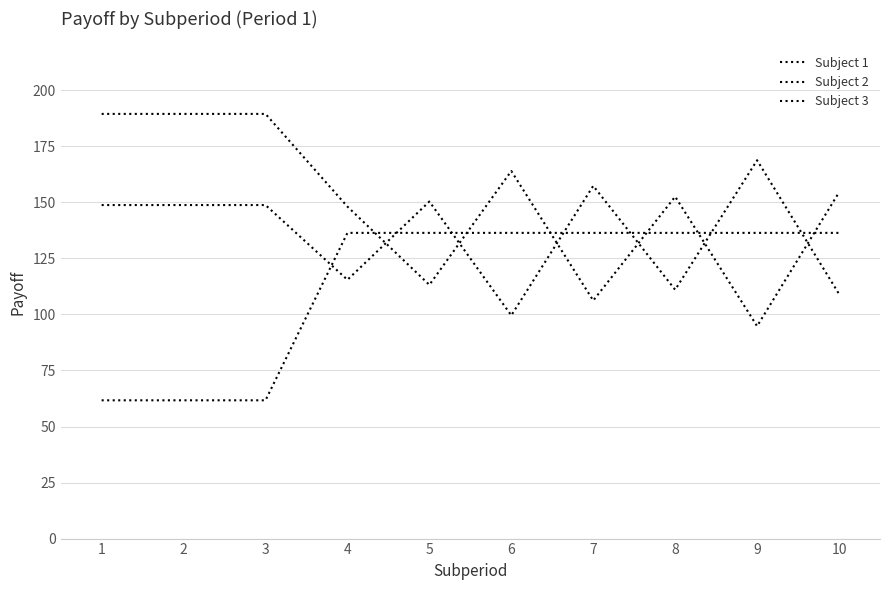

How many lines are shown in the chart?

3